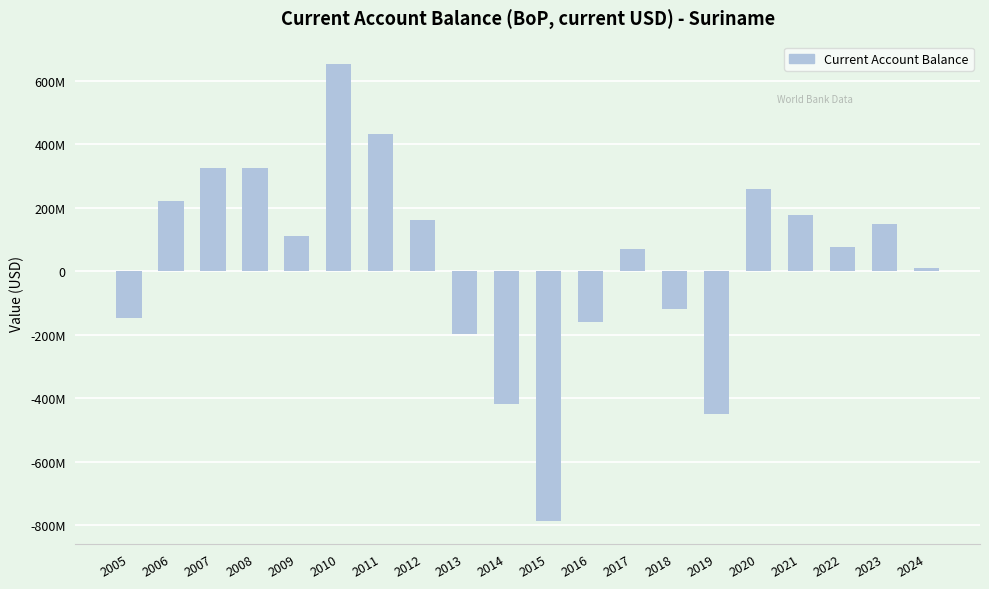

Which label corresponds to the smallest value in the chart?

2015